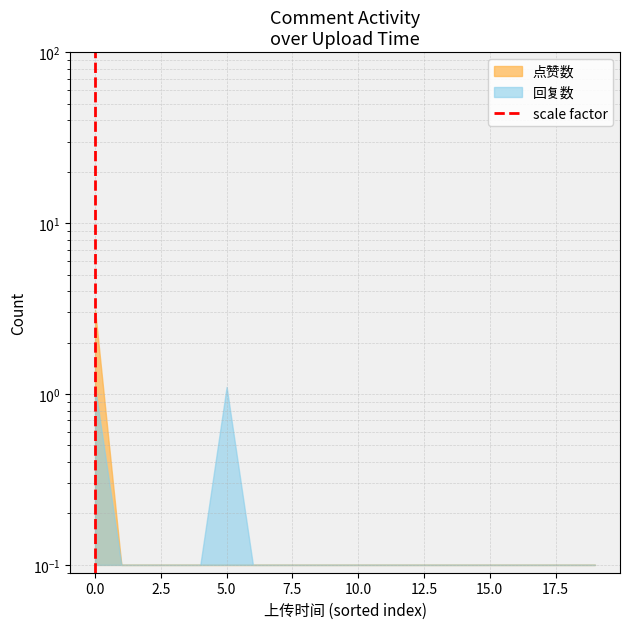

Is it true that the value at 0.0 is 0?

False